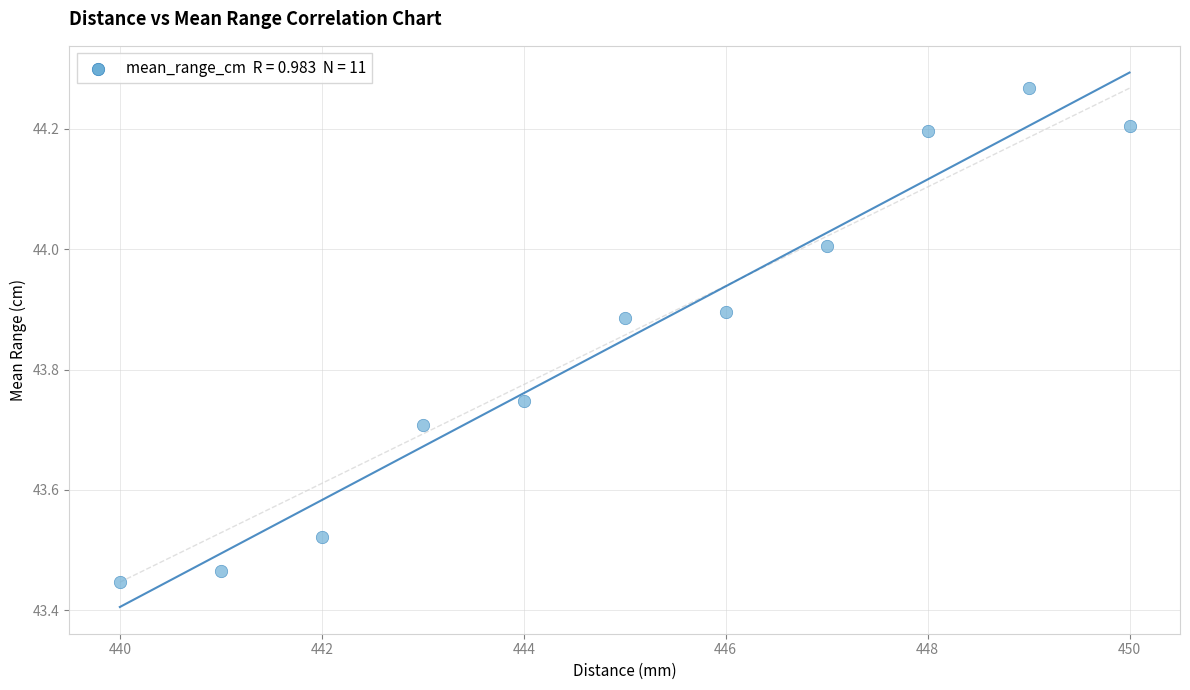

What is the average Y value?

43.8